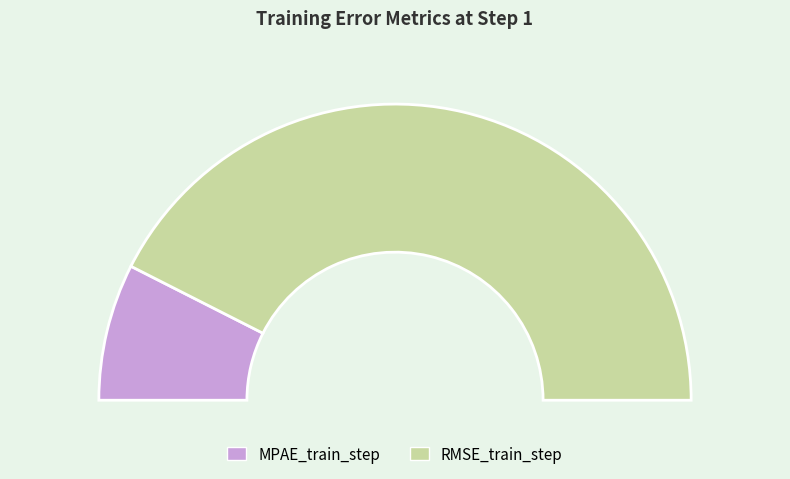

To the nearest percent, what percentage of the pie is RMSE_train_step?

85%